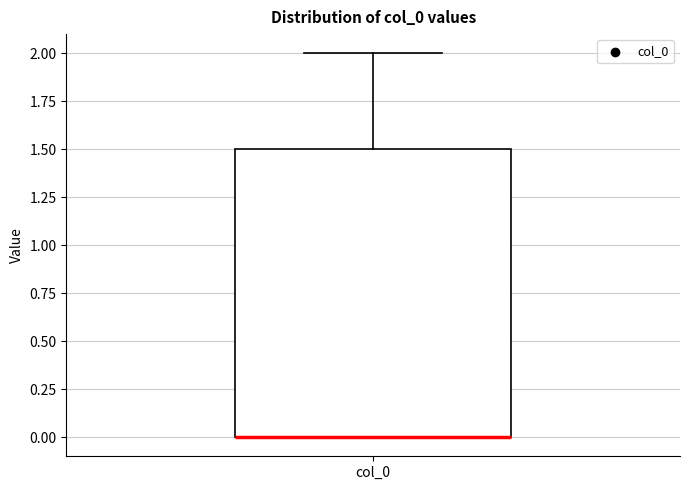

Read this box plot against the y-axis: the position of the median line, the range covered by the box, and the ends of both whiskers. The values are not printed on the chart, so give them approximately, as read against the axis.

median 0.0 (drawn on the box's lower edge), box 0.0 to 1.5, whiskers 0.0 to 2.0